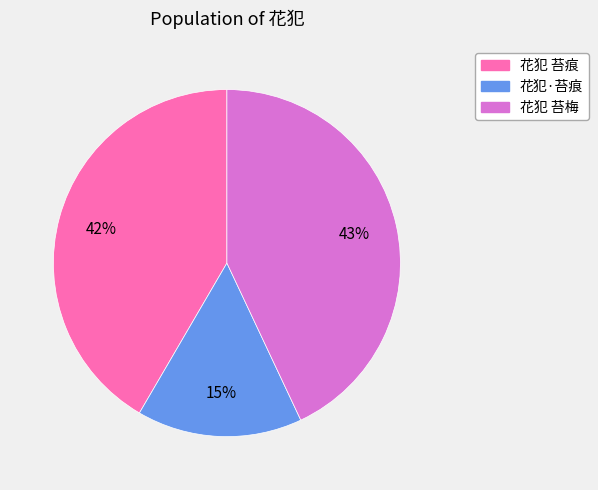

True or false: 花犯·苔痕 accounts for 28% of the total.

False